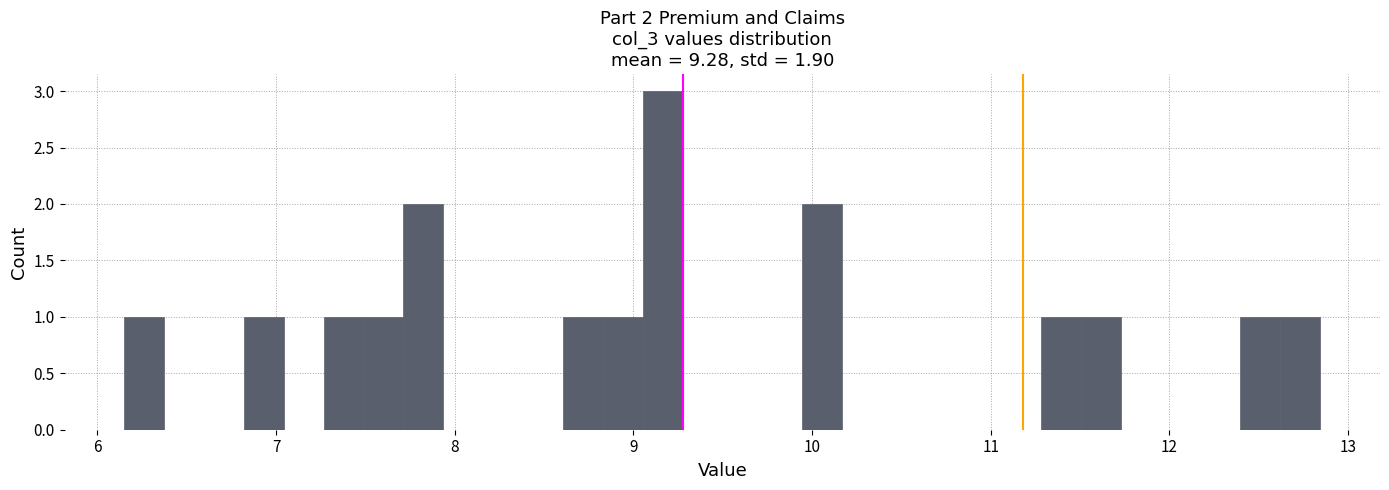

Read against the x-axis, roughly where is the centre of the tallest bar?

9.2